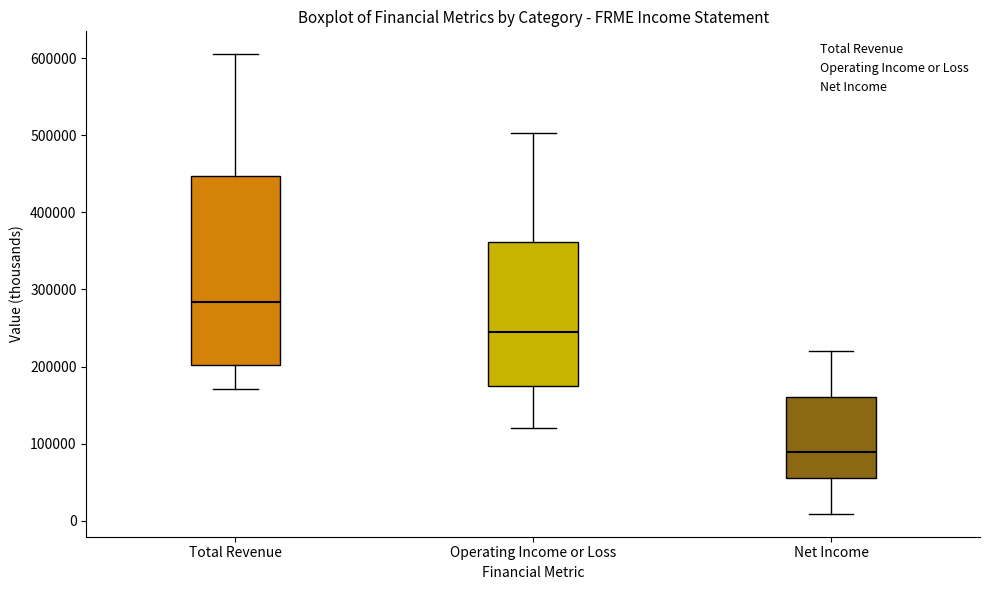

Reading left to right, transcribe this box plot: for each box, give where its median line is, the range the box spans, and where its two whiskers end, as read against the y-axis. The values are not printed on the chart, so give them approximately, as read against the axis.

Total Revenue: median 280000, box 200000 to 450000, whiskers 170000 to 610000
Operating Income or Loss: median 240000, box 180000 to 360000, whiskers 120000 to 500000
Net Income: median 90000, box 60000 to 160000, whiskers 10000 to 220000